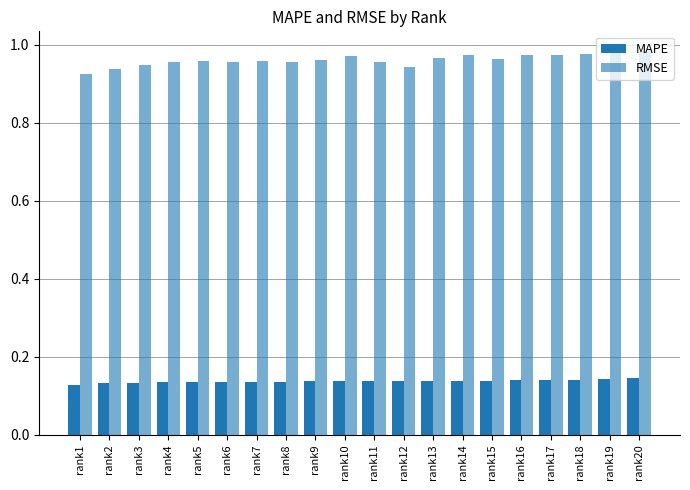

Count the number of data series in this chart.

2